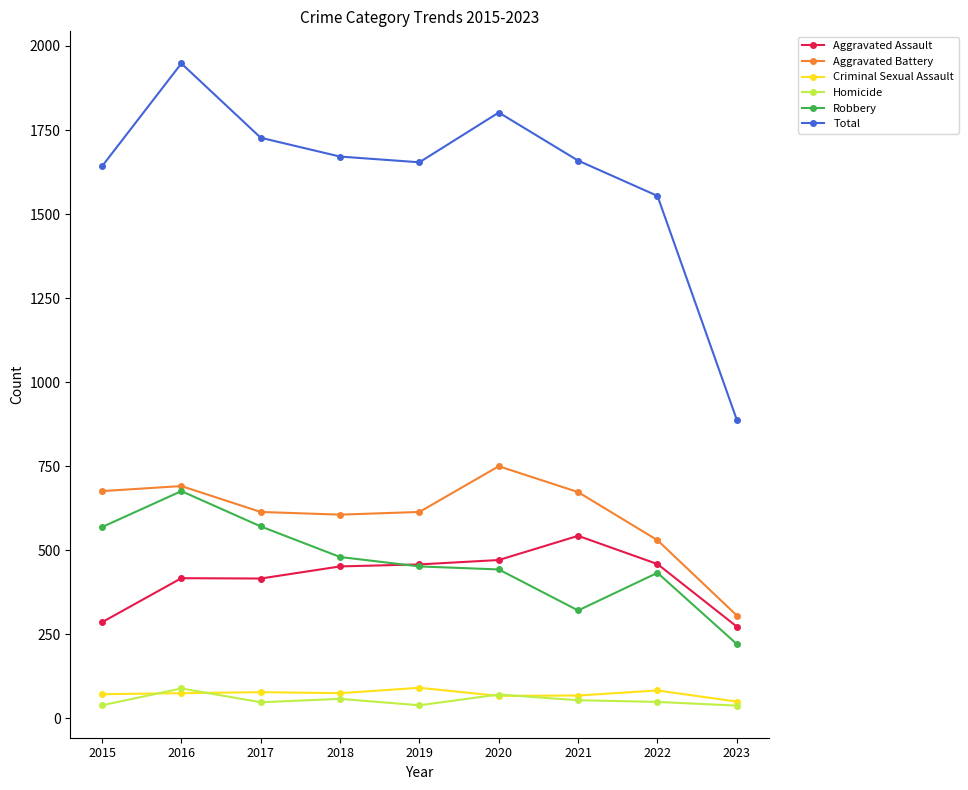

Rank the series at 2015 from highest to lowest value.

Total, Aggravated Battery, Robbery, Aggravated Assault, Criminal Sexual Assault, Homicide